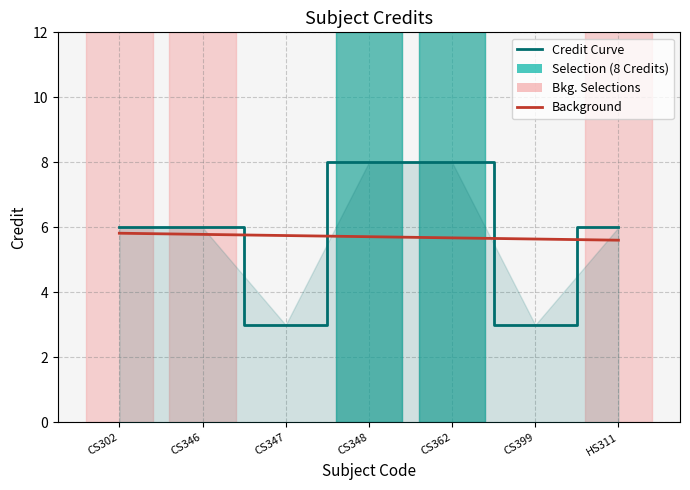

Which label corresponds to the largest value in the chart?

CS348